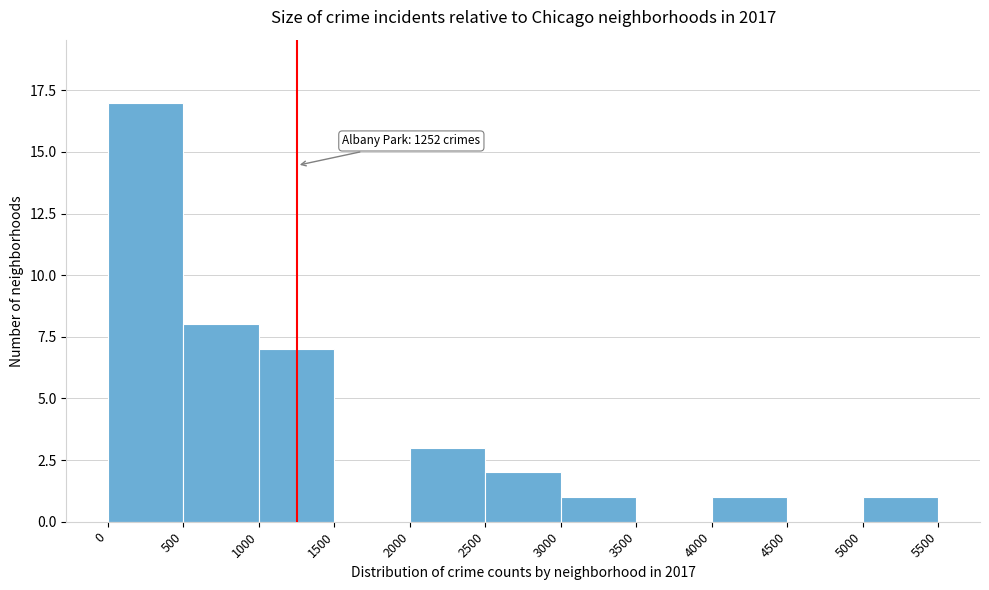

Over which range of the x-axis is the bar tallest?

0 to 500